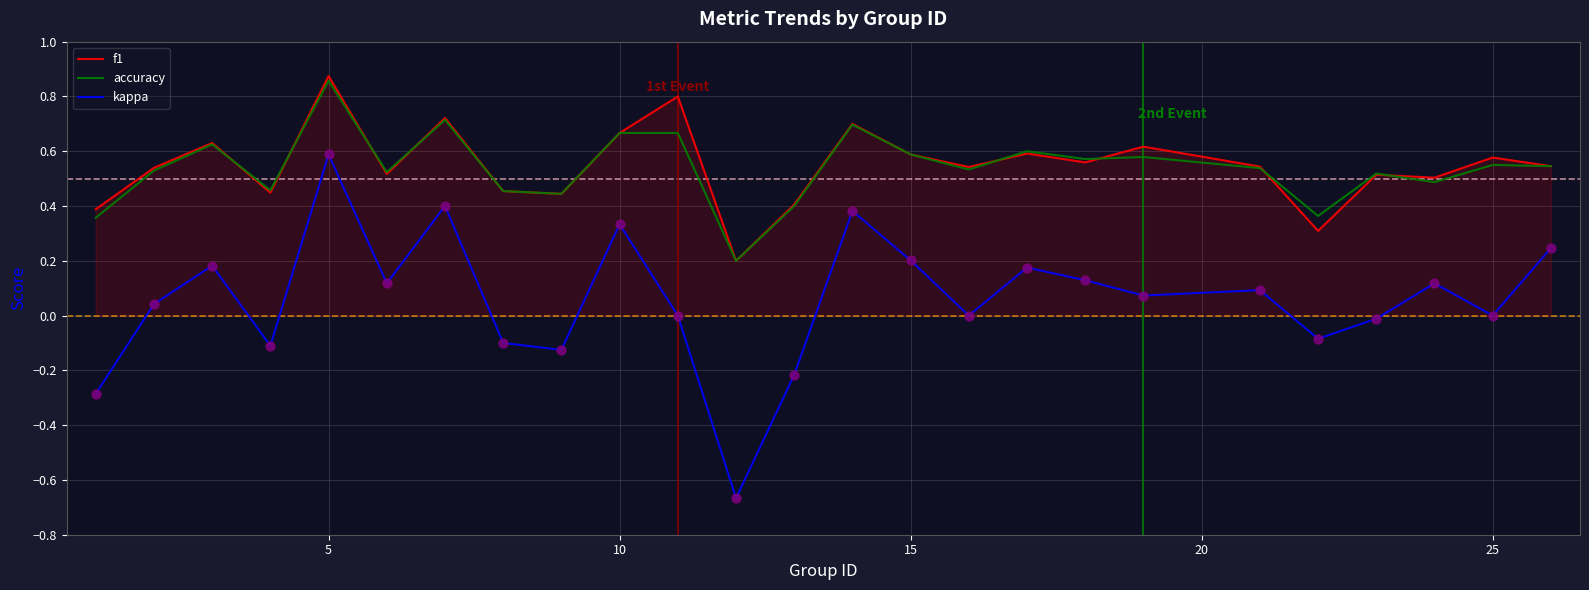

True or false: kappa and accuracy cross at least once.

False